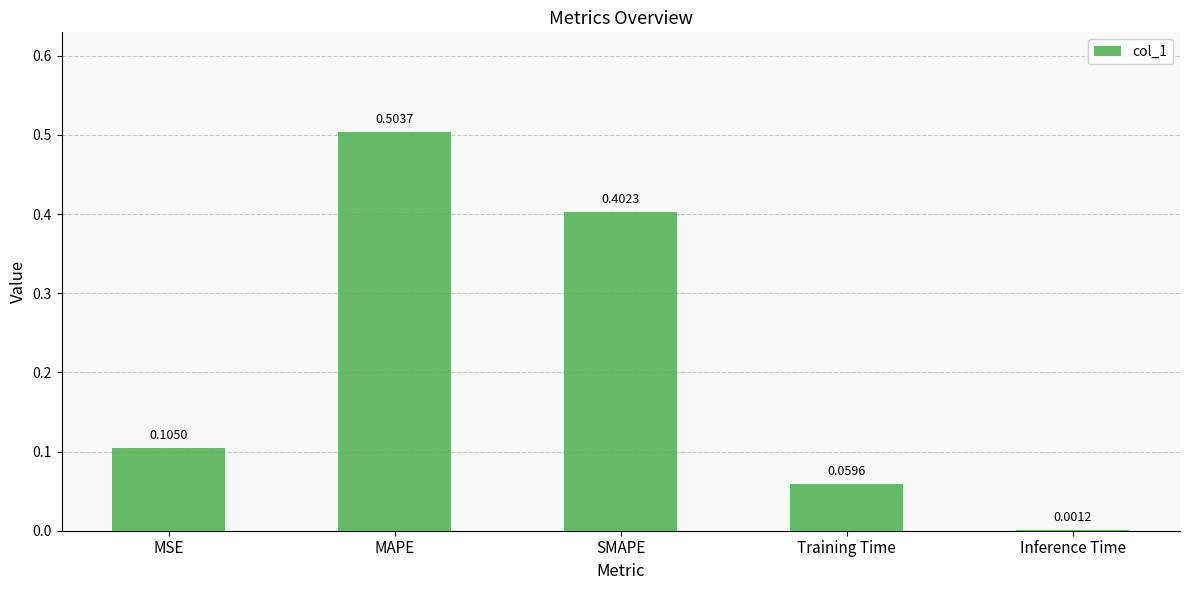

What is the change in value from SMAPE to Inference Time?

-0.4